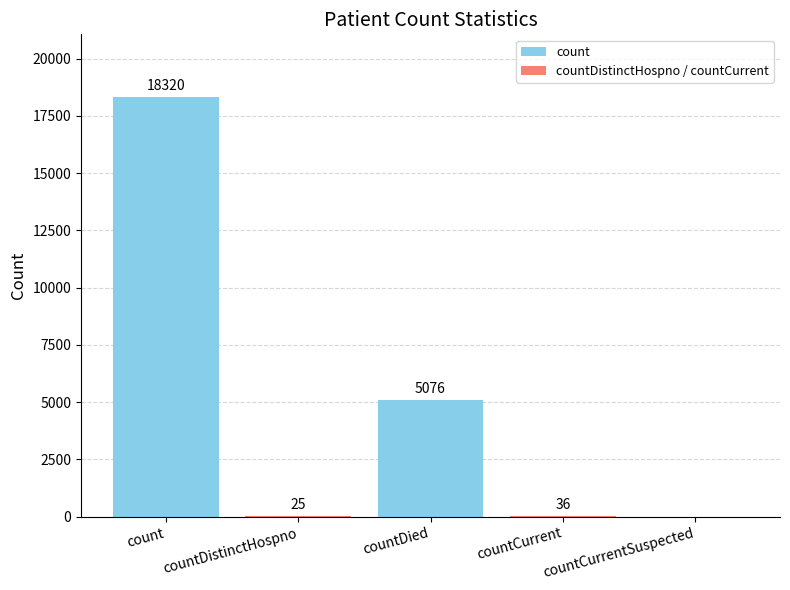

What is the sum of all values?

23457